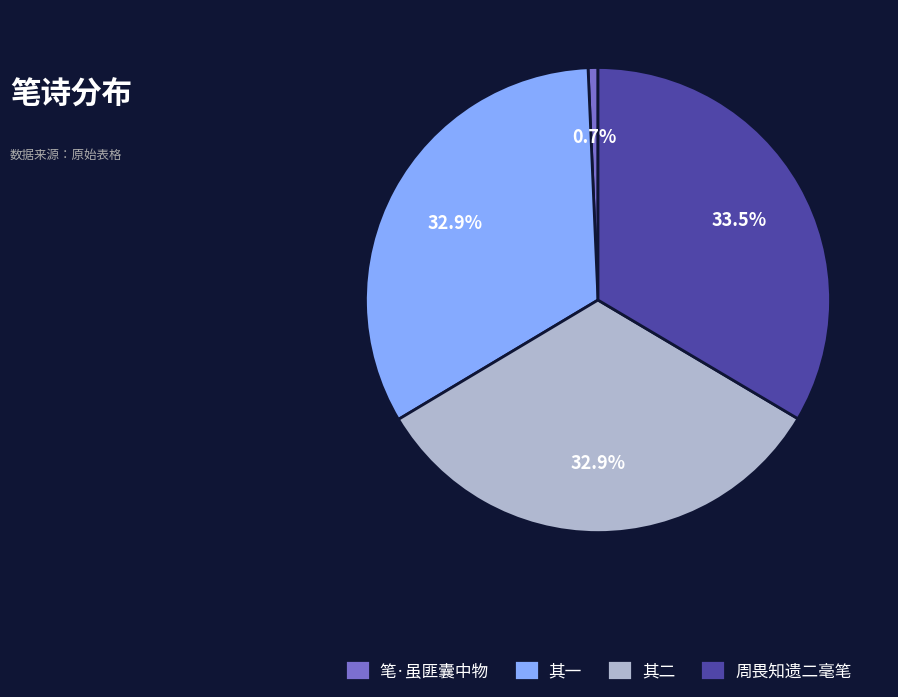

Is there a majority slice in this chart?

No